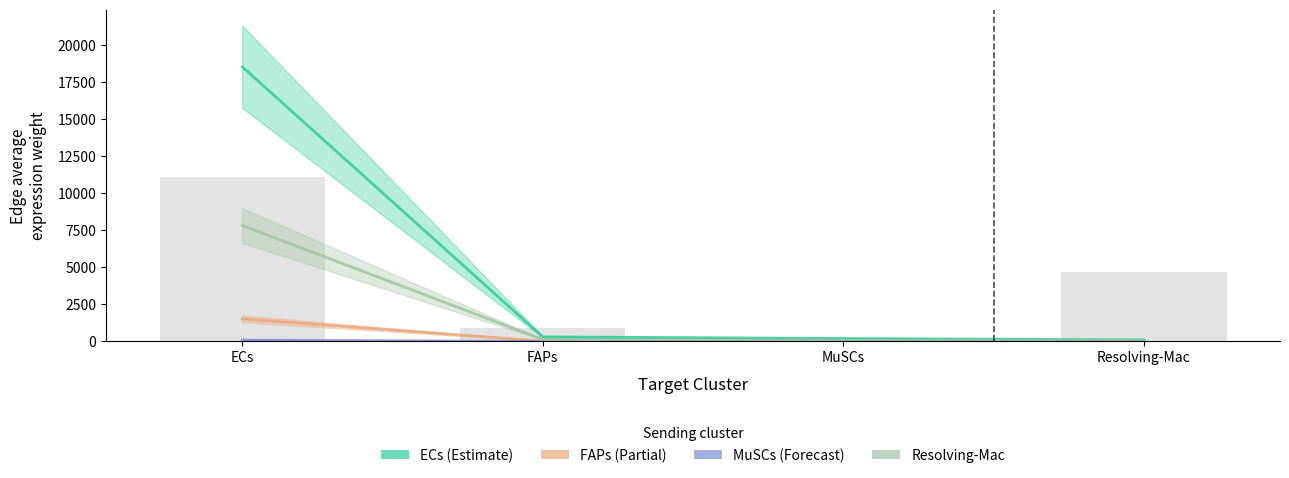

Which series has the widest spread of values?

ECs